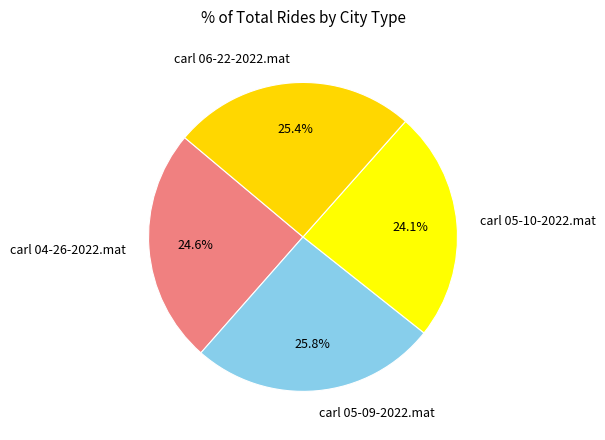

Do carl 05-10-2022.mat and carl 05-09-2022.mat together represent more than half of the pie?

No